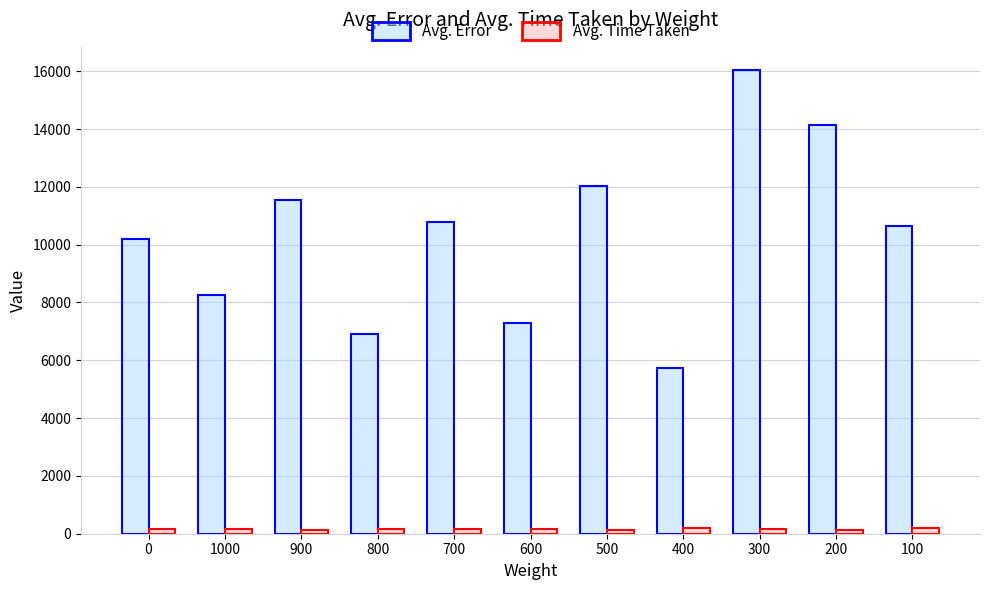

Which series has the widest spread of values?

Avg. Error